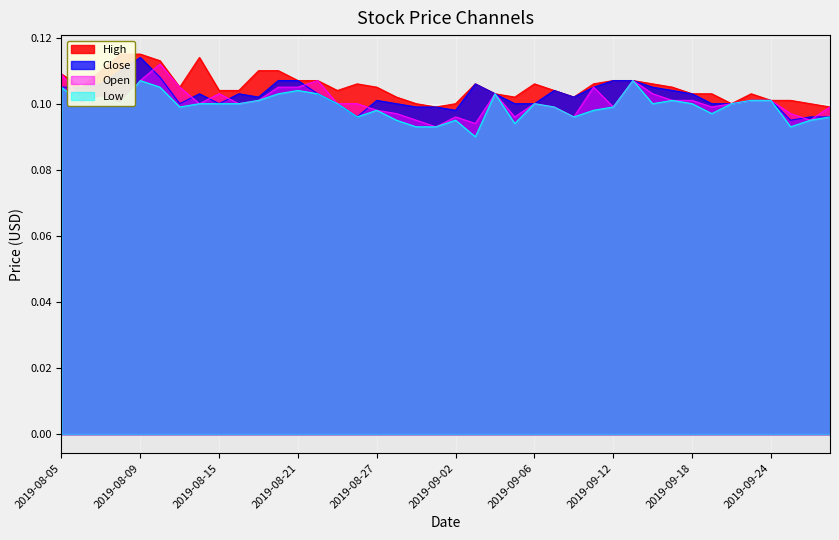

True or false: High and Close cross at least once.

False